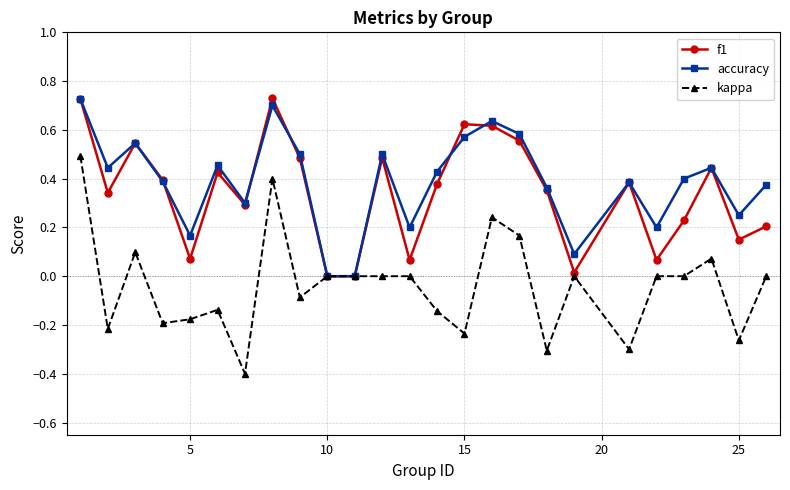

Which series has the largest range (max minus min)?

kappa